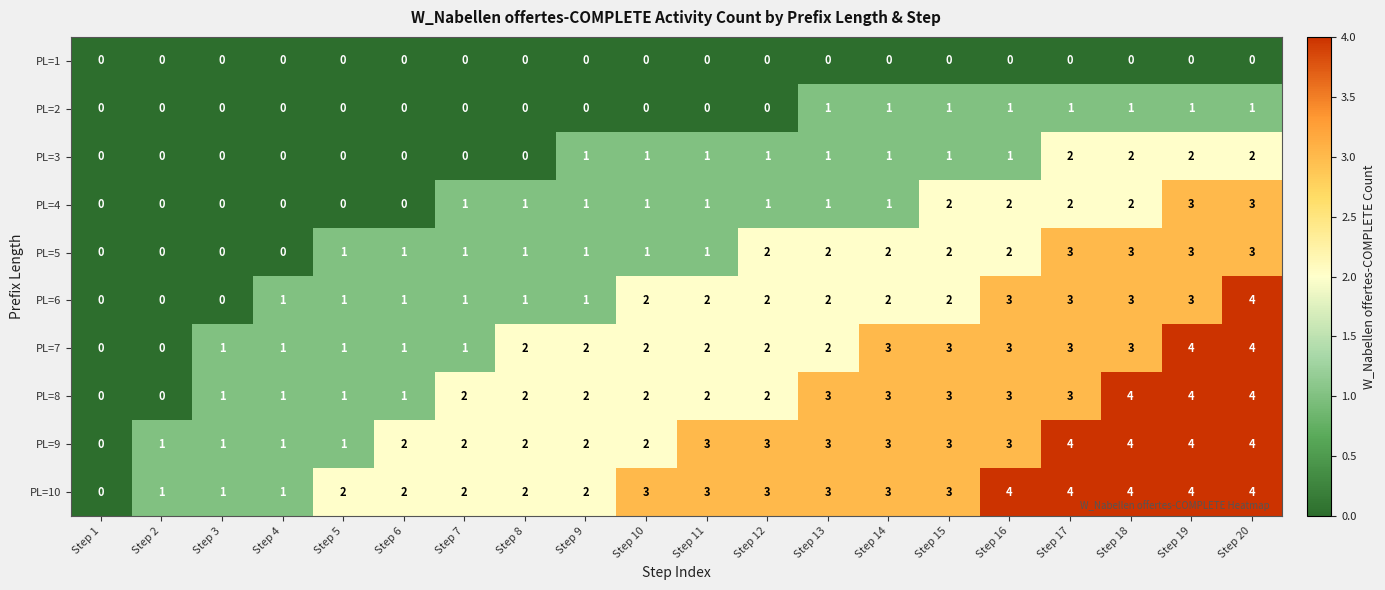

What is the approximate value of PL=6 at Step 20?

4